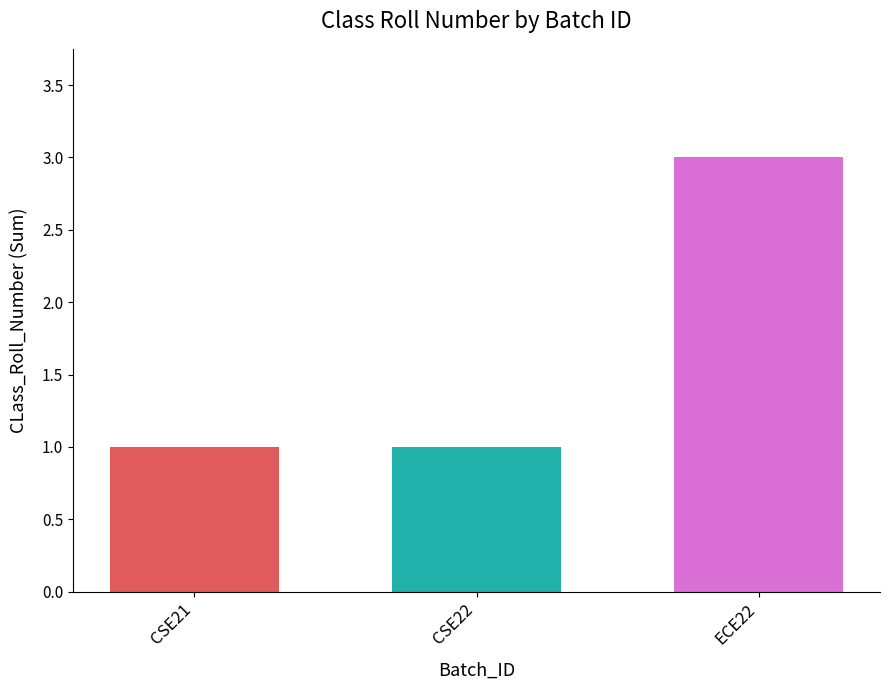

What is the maximum value shown in the chart?

3